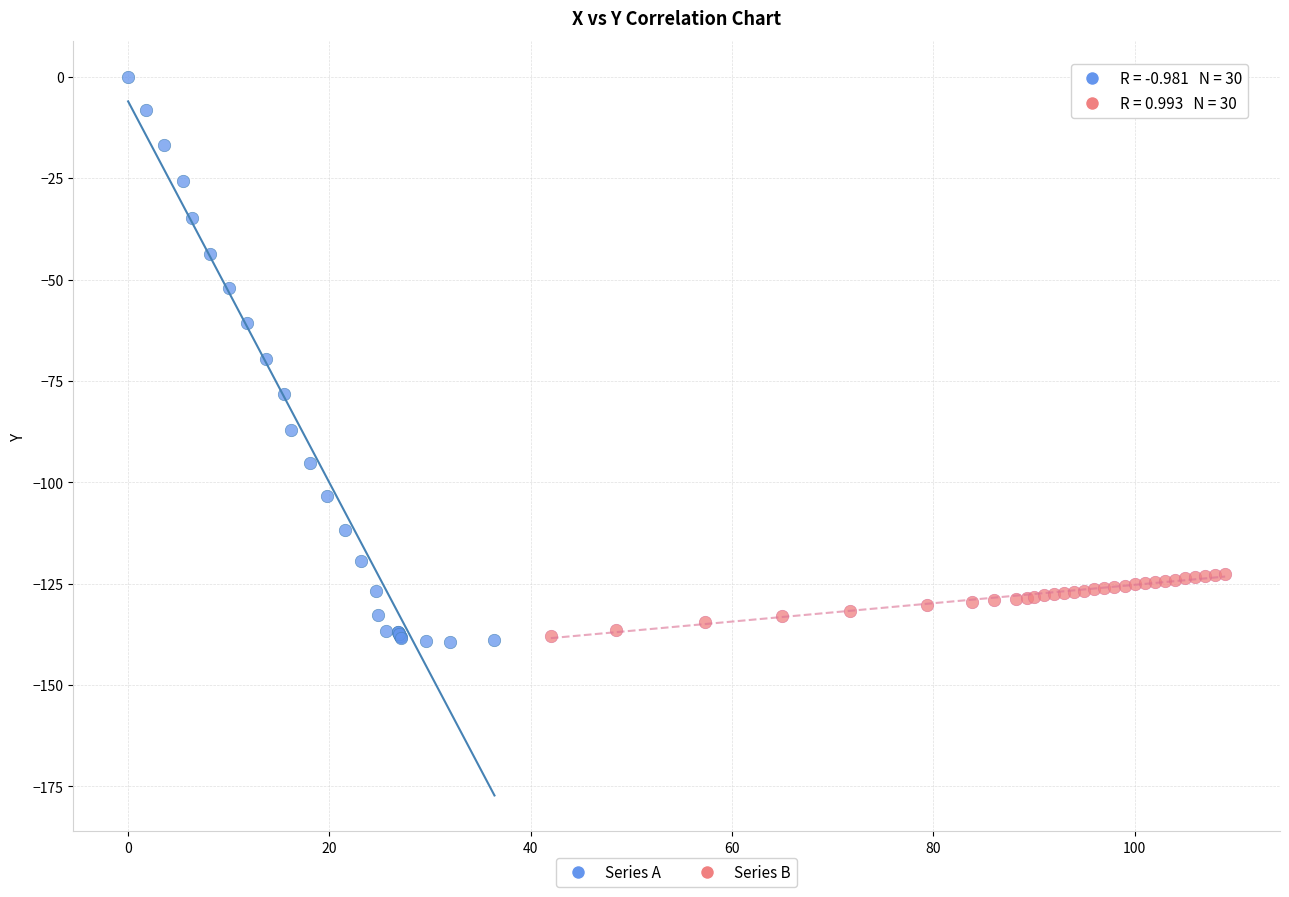

Which series has the widest spread of Y values?

Series A